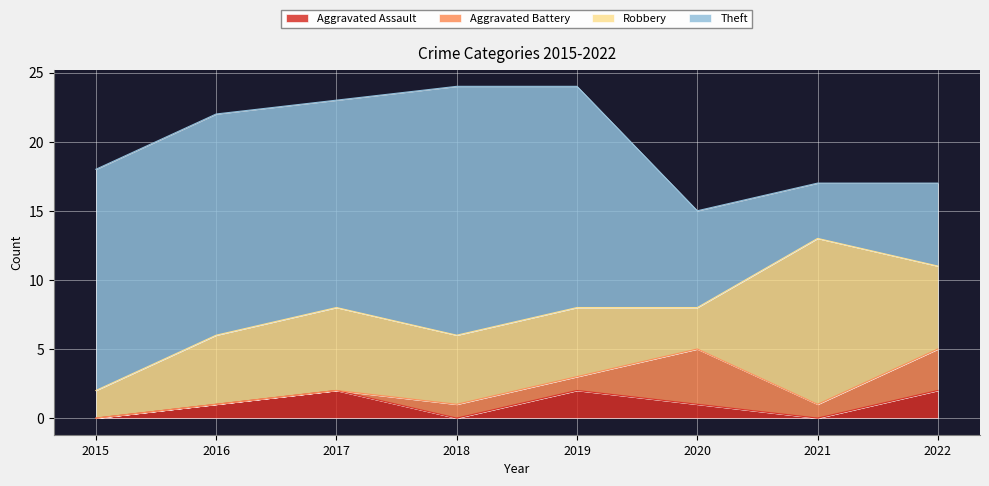

True or false: Aggravated Assault has more than 2 points higher than both neighbors.

False